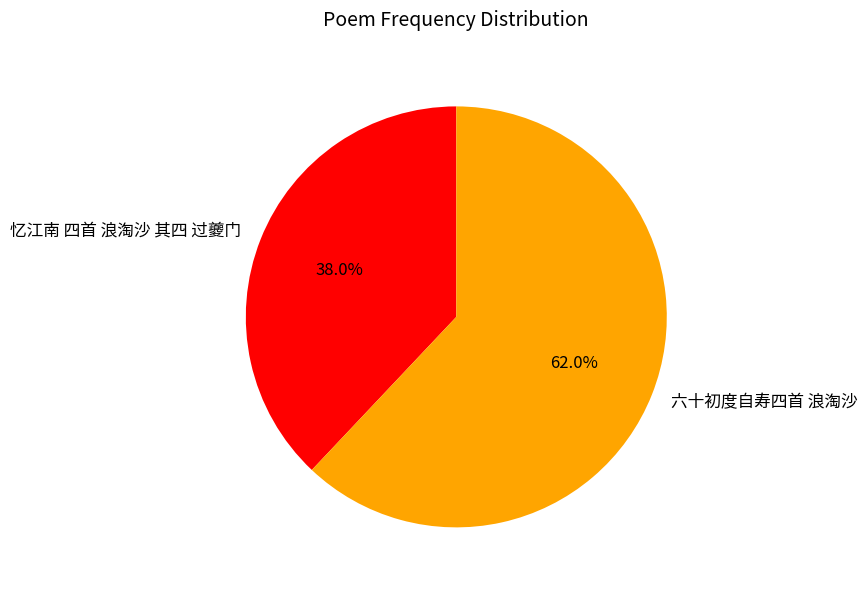

To the nearest percent, what is the combined percentage of 忆江南 四首 浪淘沙 其四 过夔门 and 六十初度自寿四首 浪淘沙?

100%